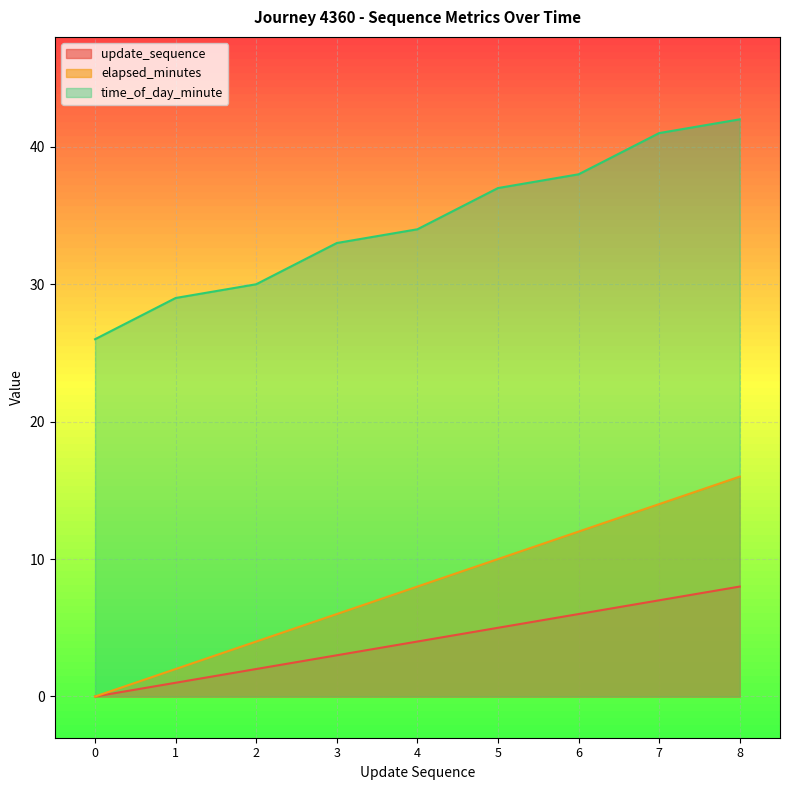

Is it true that time_of_day_minute equals 38 at 6?

True